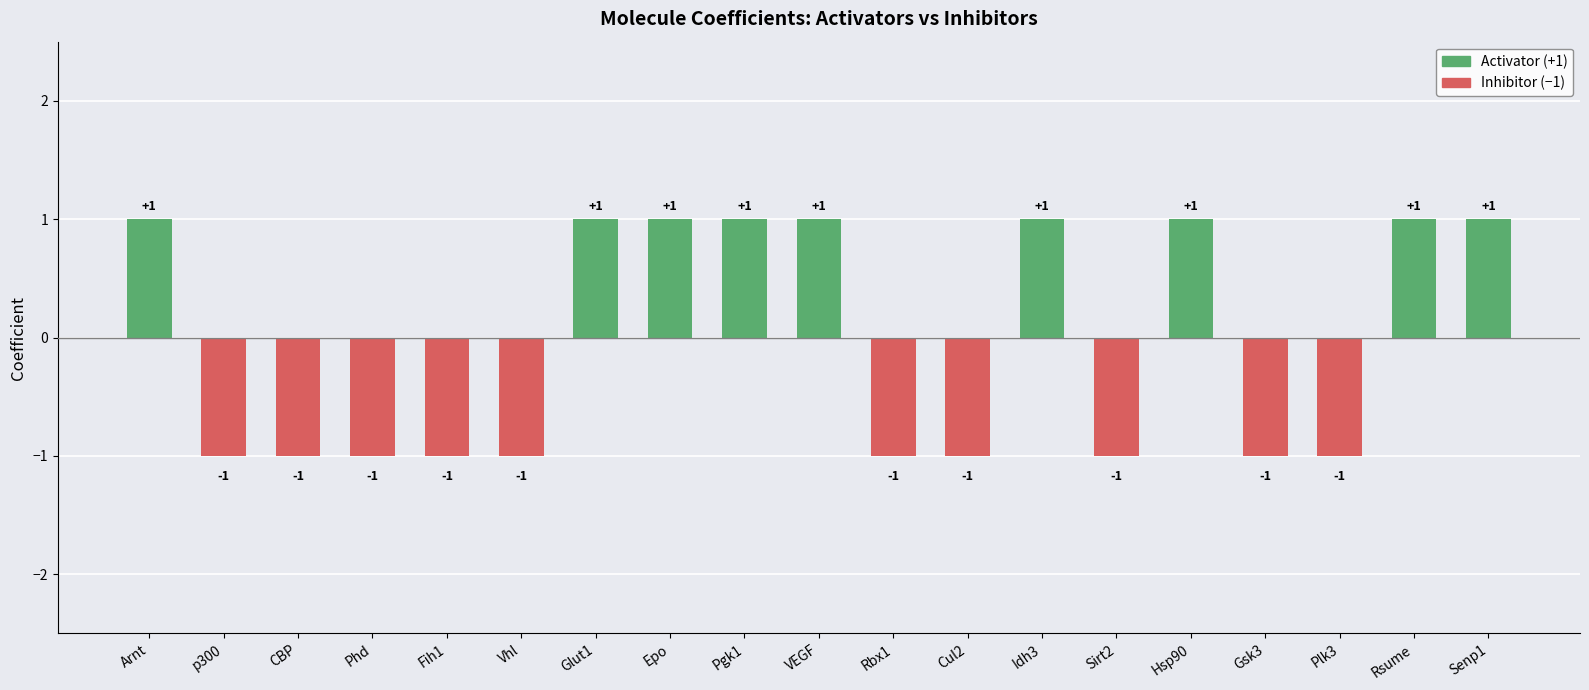

The chart shows a value of 0 at Senp1. True or false?

False